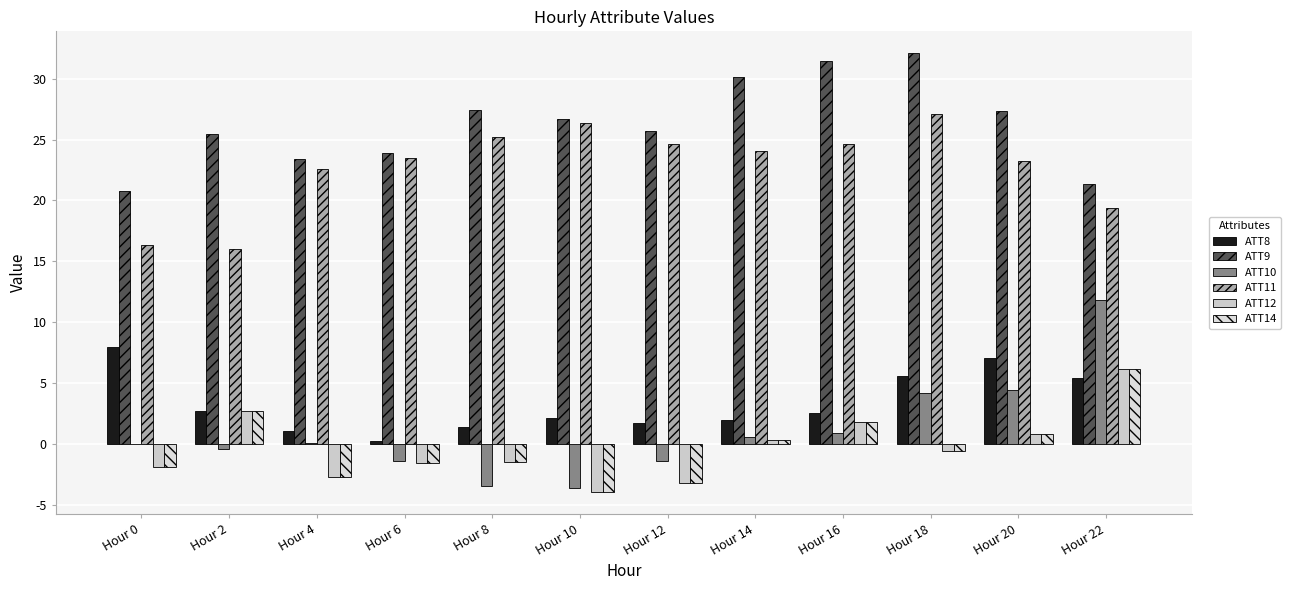

What is the difference between the maximum and minimum values in the ATT14 series?

10.1